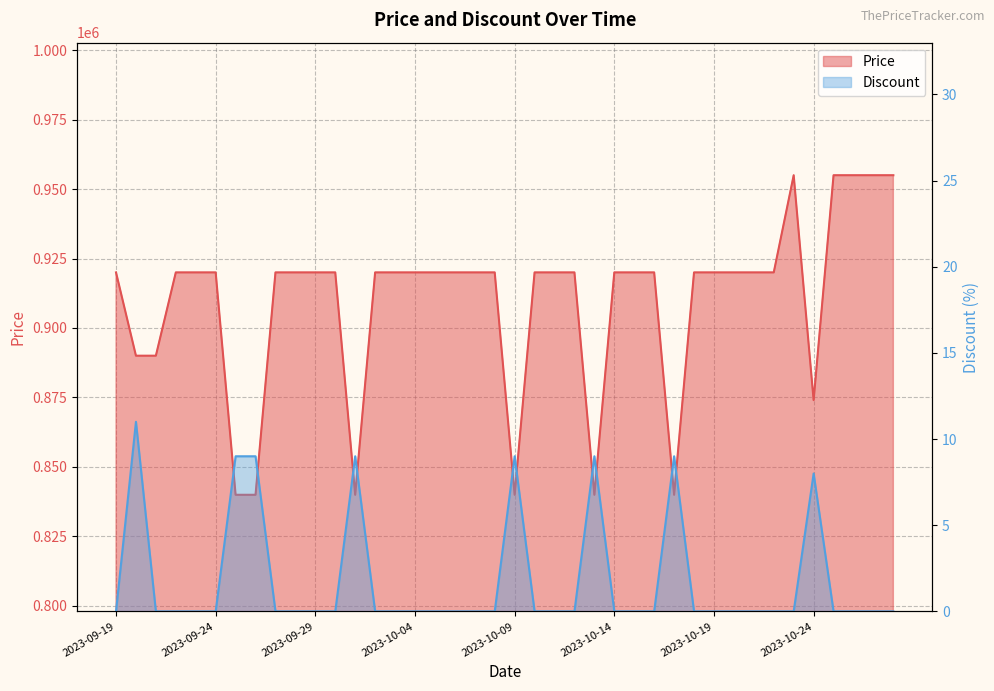

What is the average value of the Price series?

909710